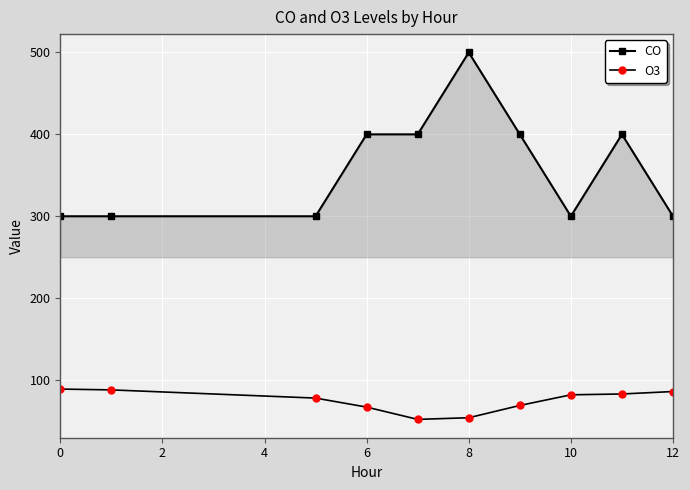

True or false: CO and O3 cross at least once.

False